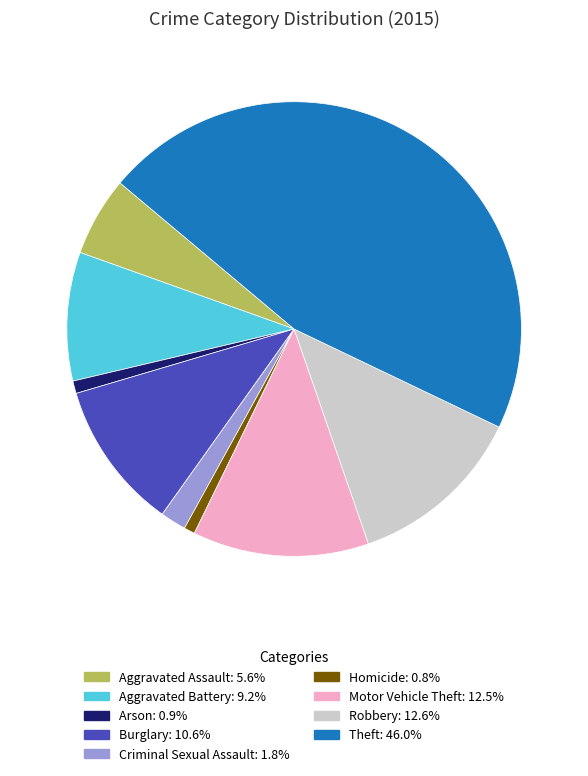

What is the ratio of the value at Theft to the value at Aggravated Battery?

5.0